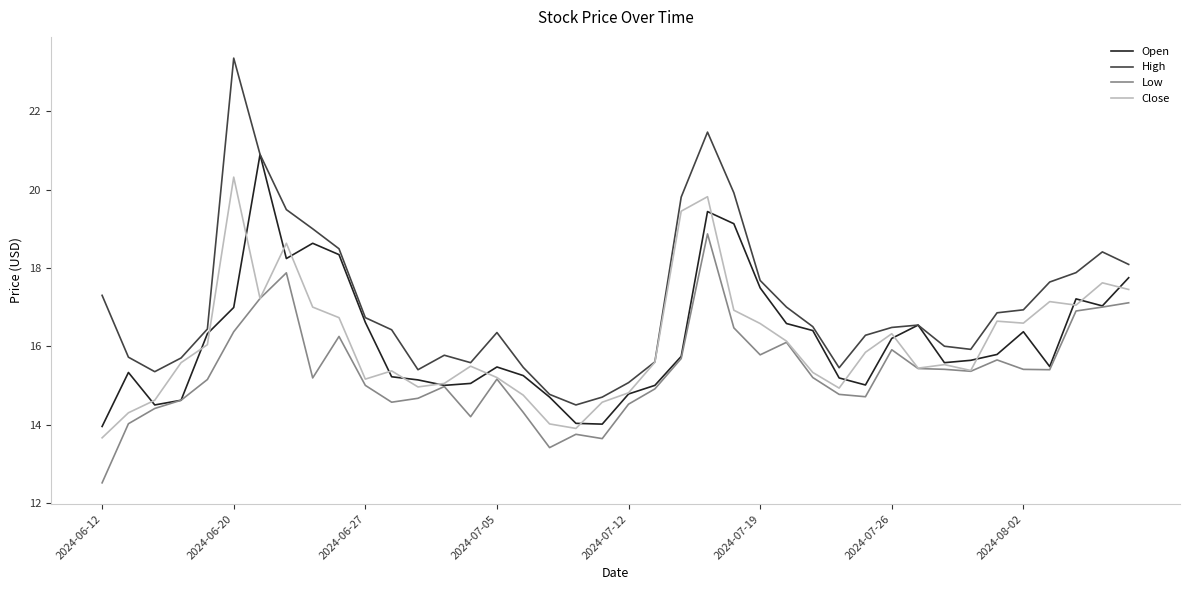

List the series in order of their peak value, highest first.

High, Open, Close, Low